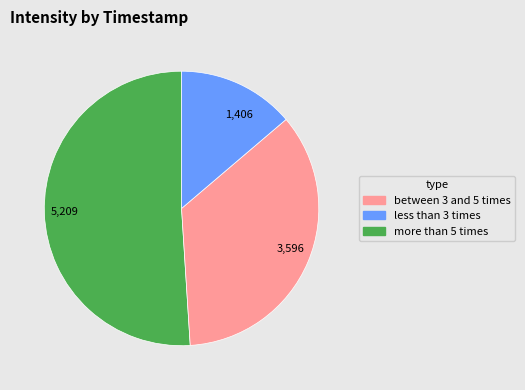

Does 1,406 represent more than half of the total?

No